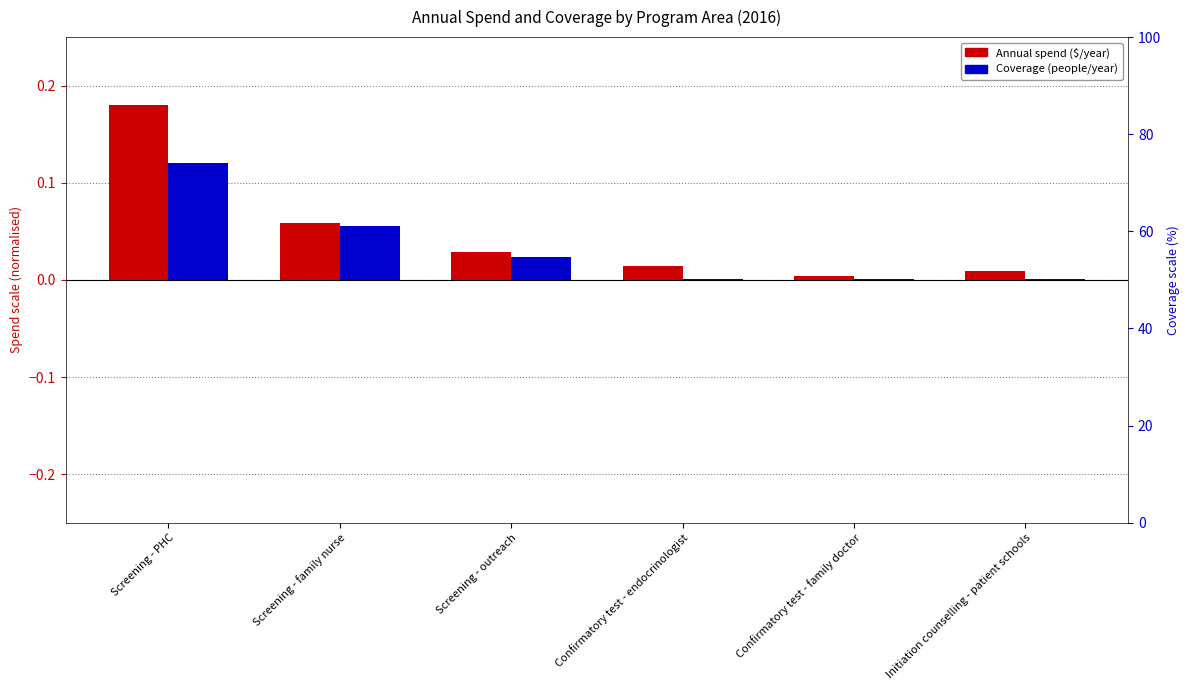

What is the difference between the Coverage (people/year) values at Screening - outreach and Screening - PHC?

0.1